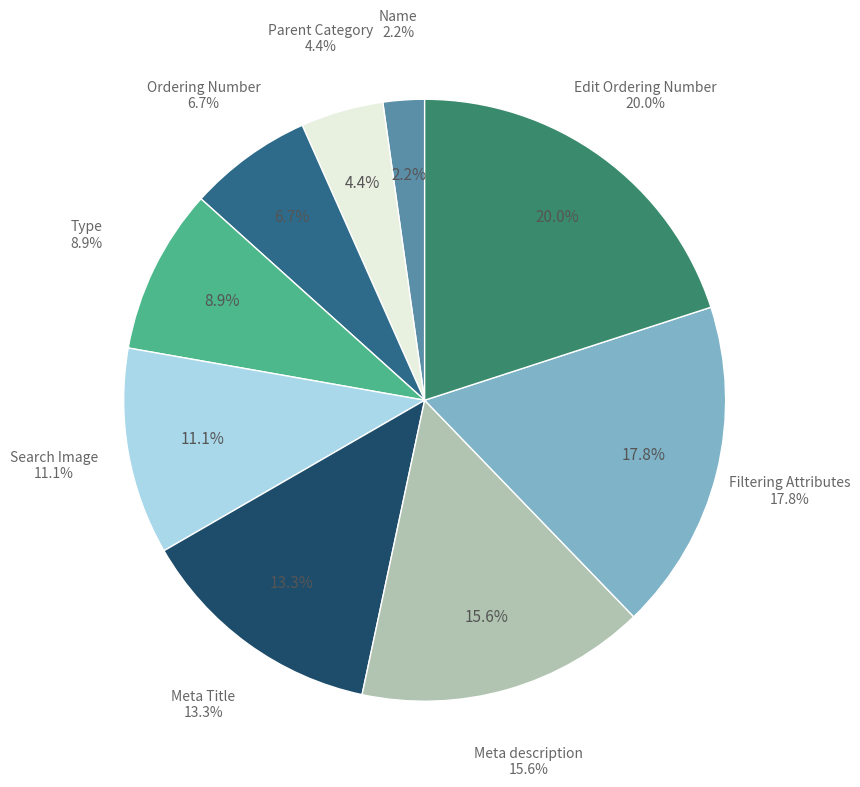

Which category has the smallest portion of the pie?

Name